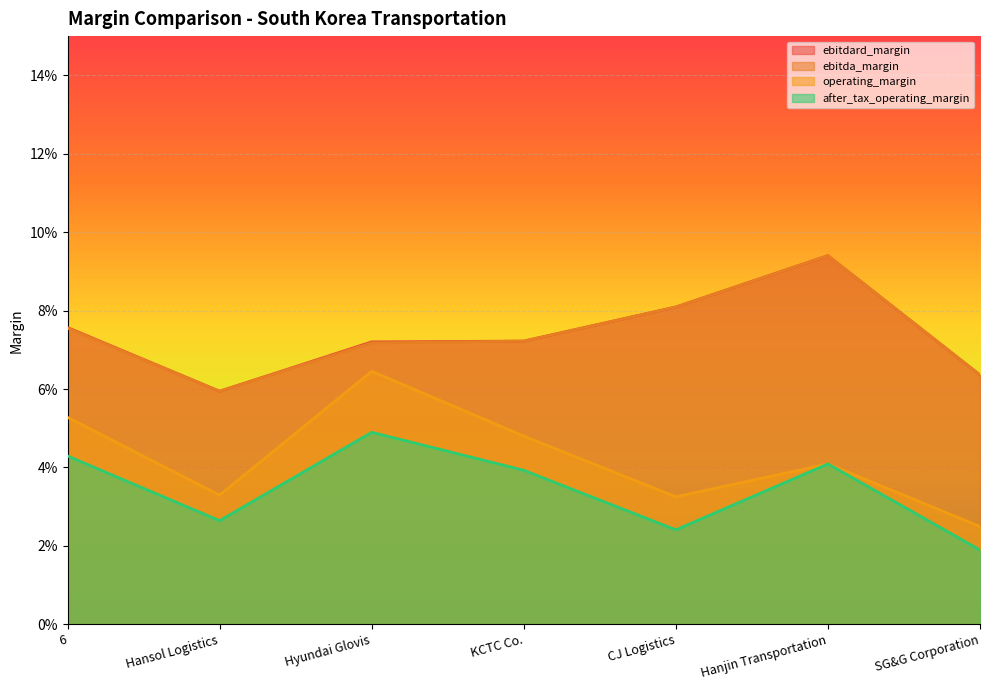

True or false: after_tax_operating_margin has a value of 0.0 at Hyundai Glovis.

True